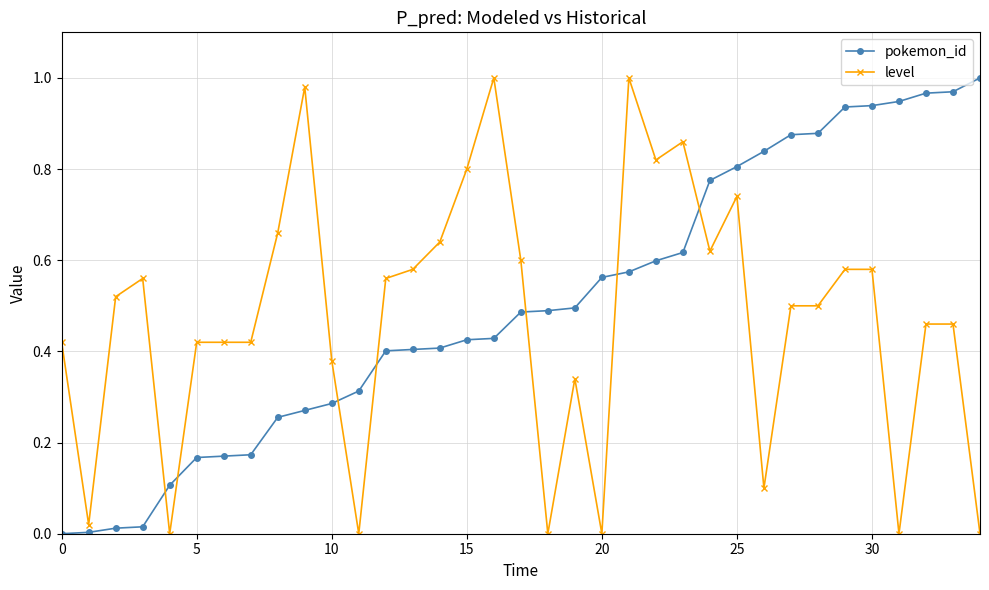

True or false: level has more than 2 interior local peaks.

True